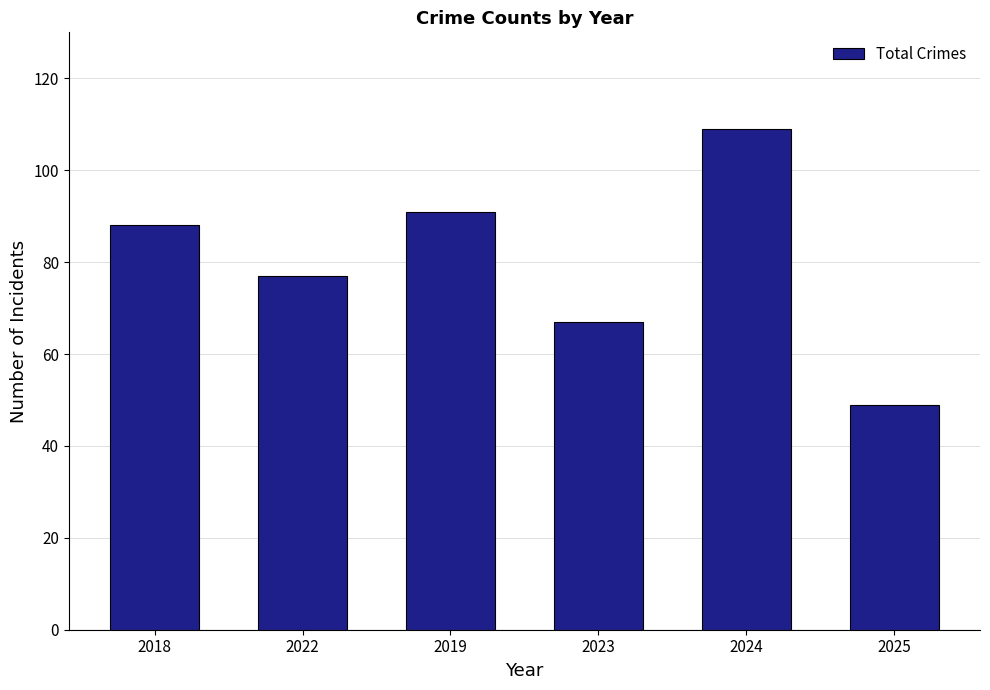

Rank the categories by value from lowest to highest.

2025, 2023, 2022, 2018, 2019, 2024